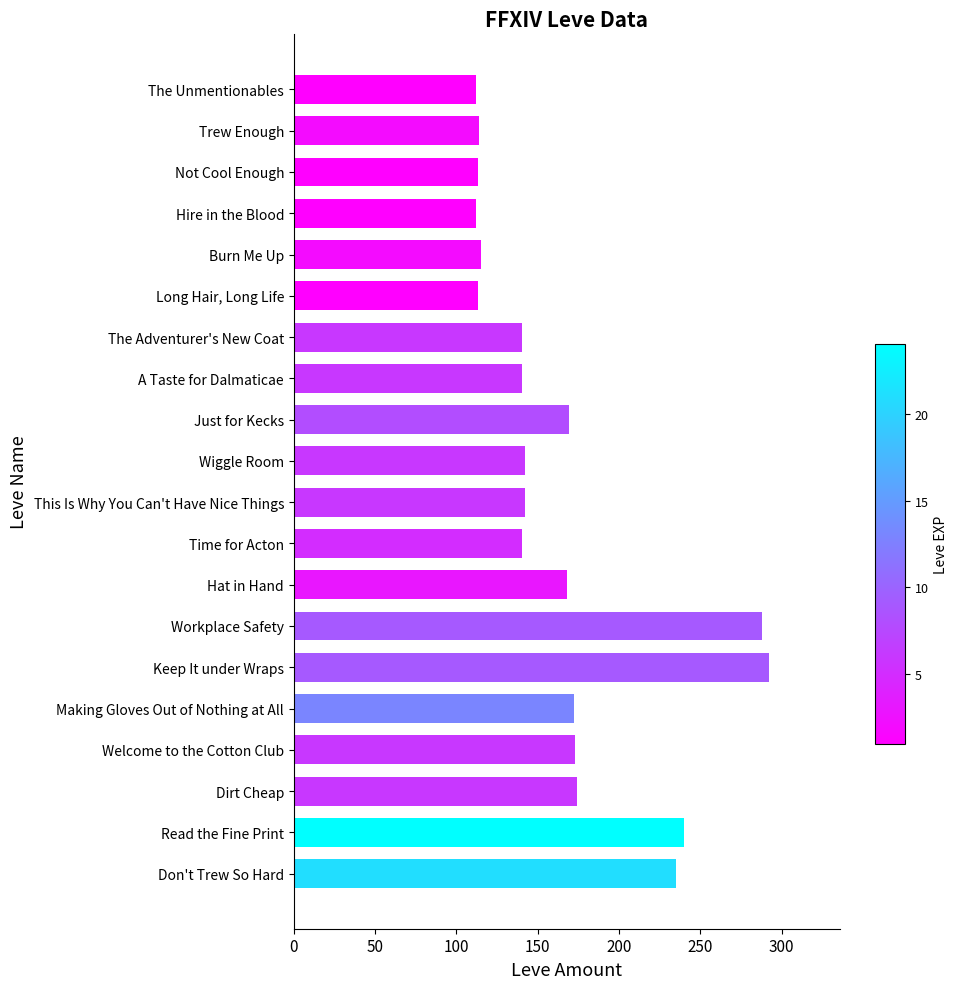

What is the approximate value at Dirt Cheap?

174